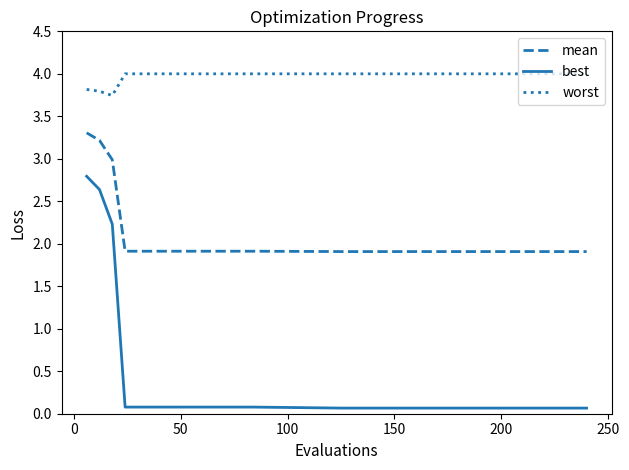

Which series has the widest spread of values?

best